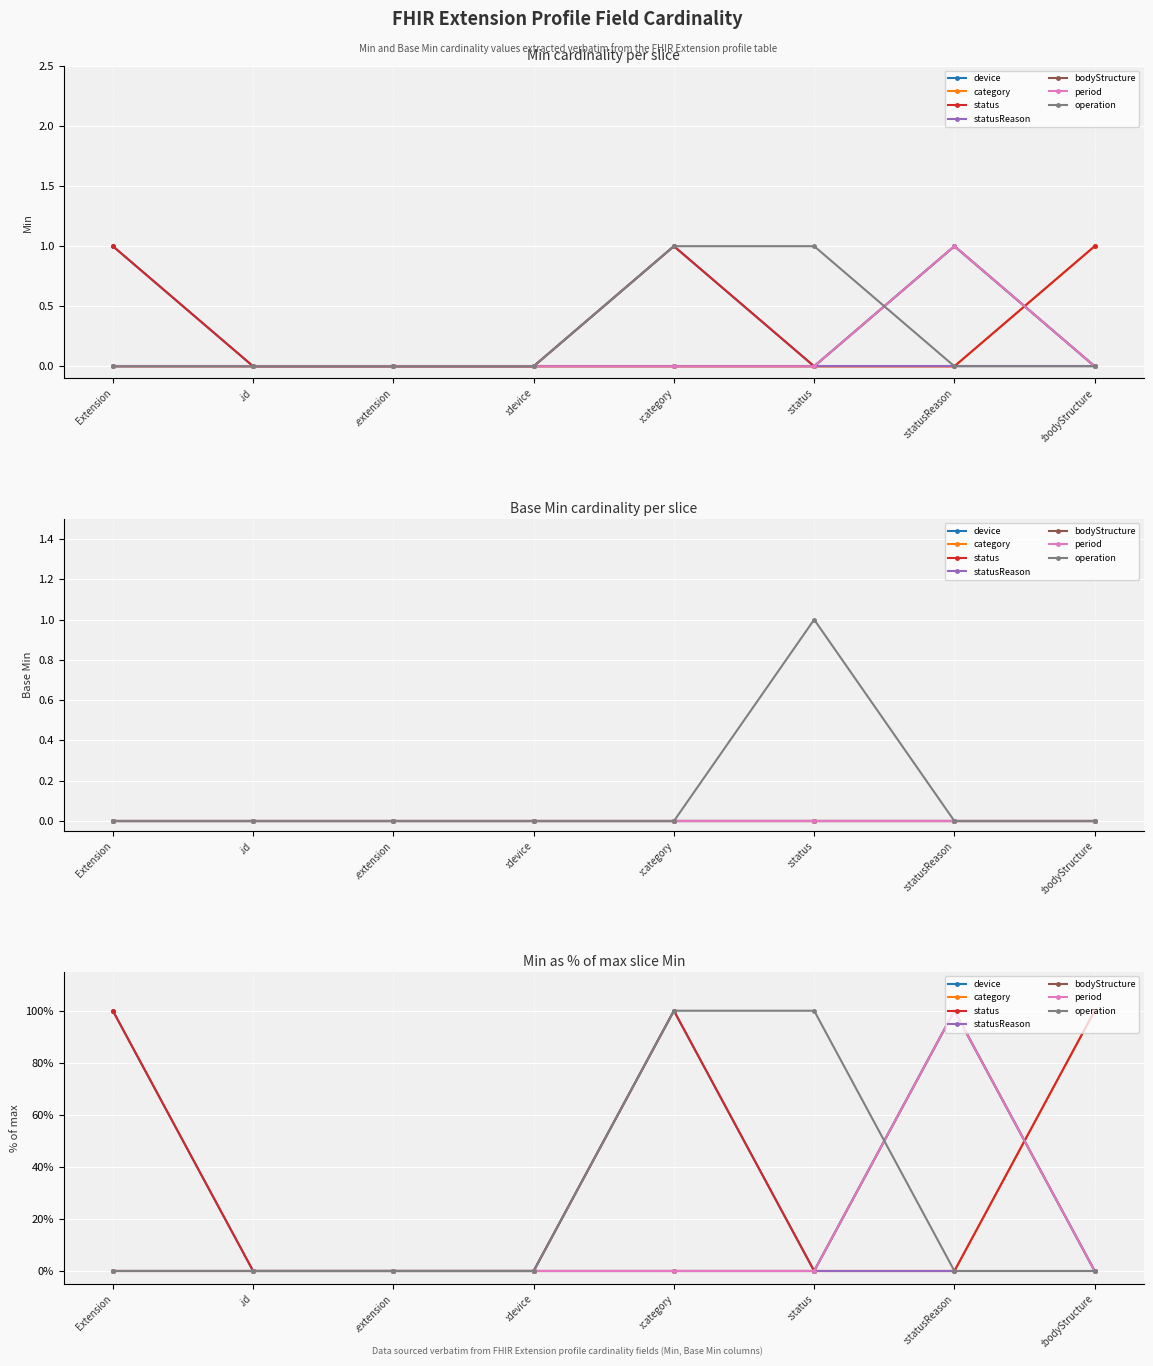

What is the sum of the category values at :bodyStructure and :status?

1